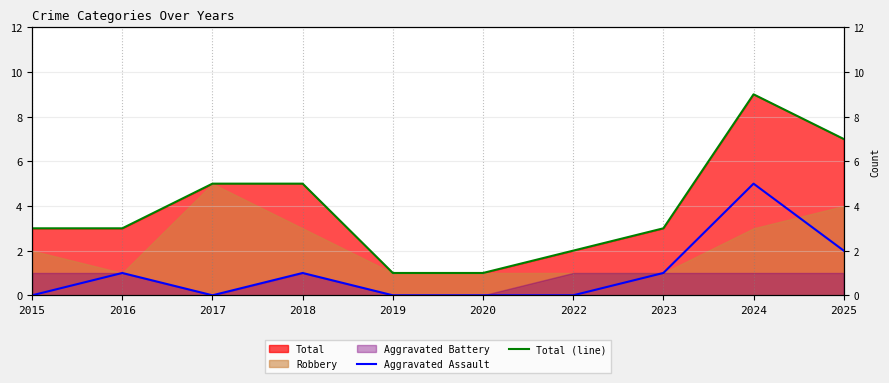

True or false: Total (line) and Aggravated Assault cross at least once.

False